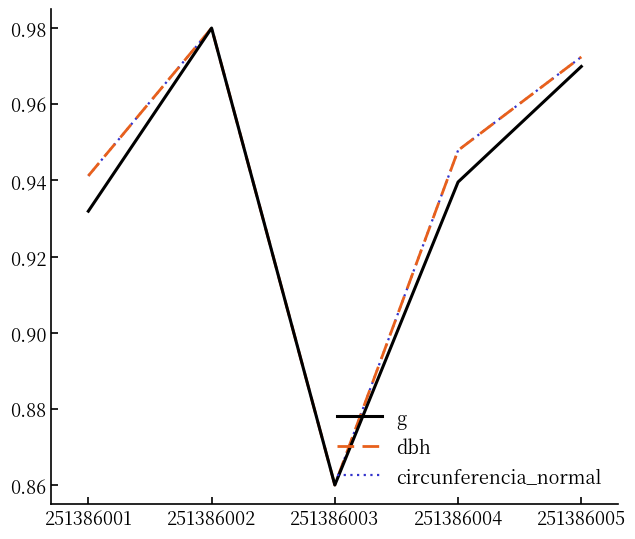

At which label does circunferencia_normal reach its minimum?

251386003